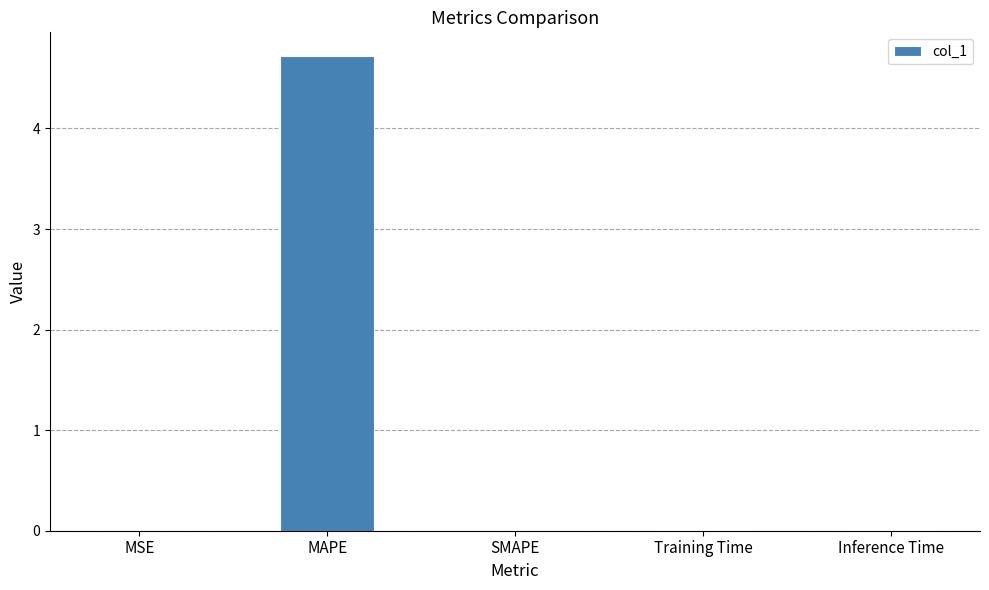

What is the maximum value shown in the chart?

4.7